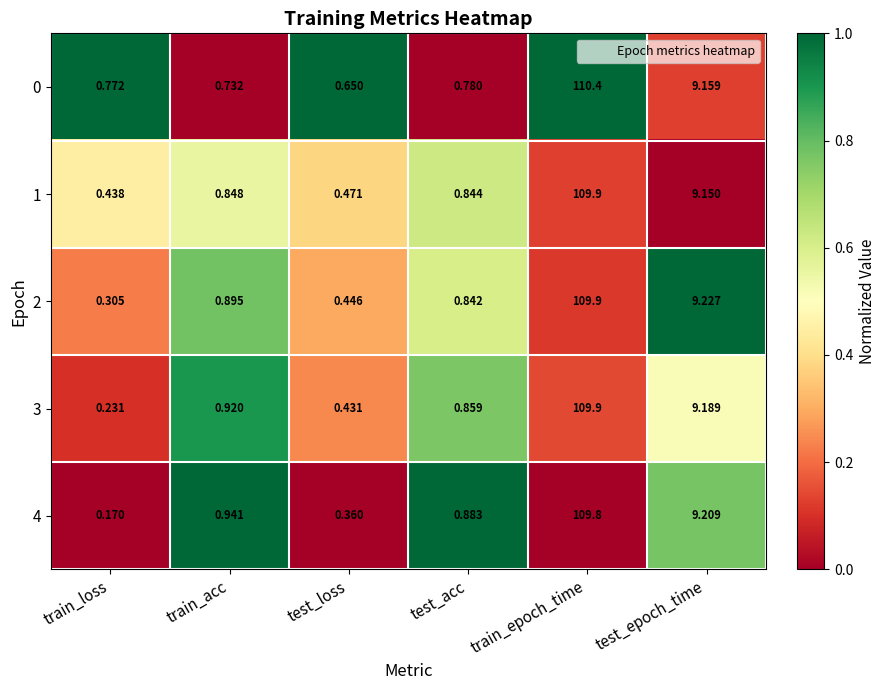

Which category has the highest value in the 1 series?

train_epoch_time